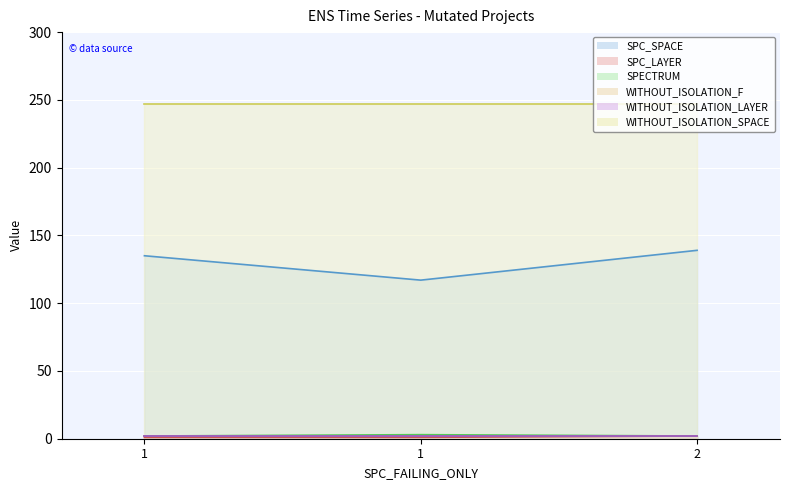

What is the average value of the SPC_LAYER series?

1